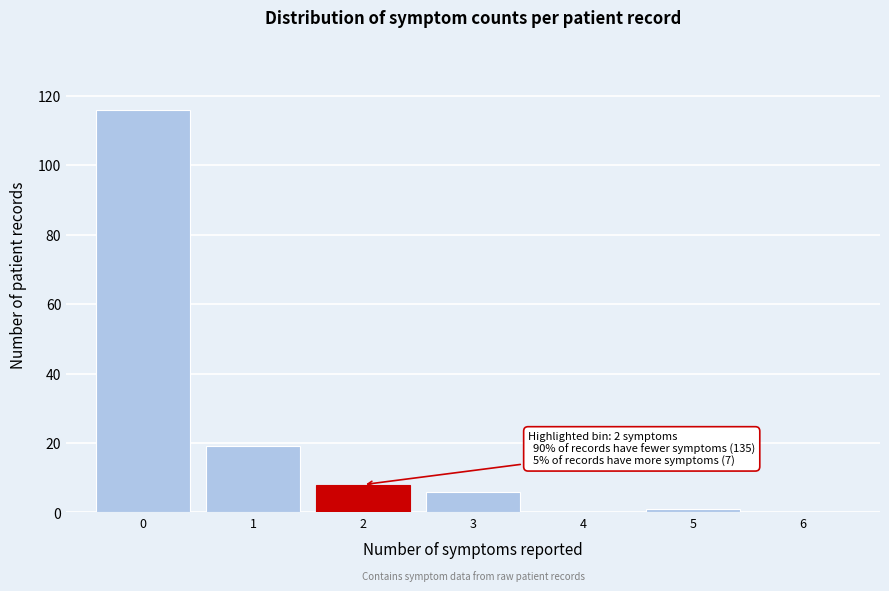

Reading left to right, extract all data points from this chart.

0=116	1=19	2=8	3=6	4=0	5=1	6=0